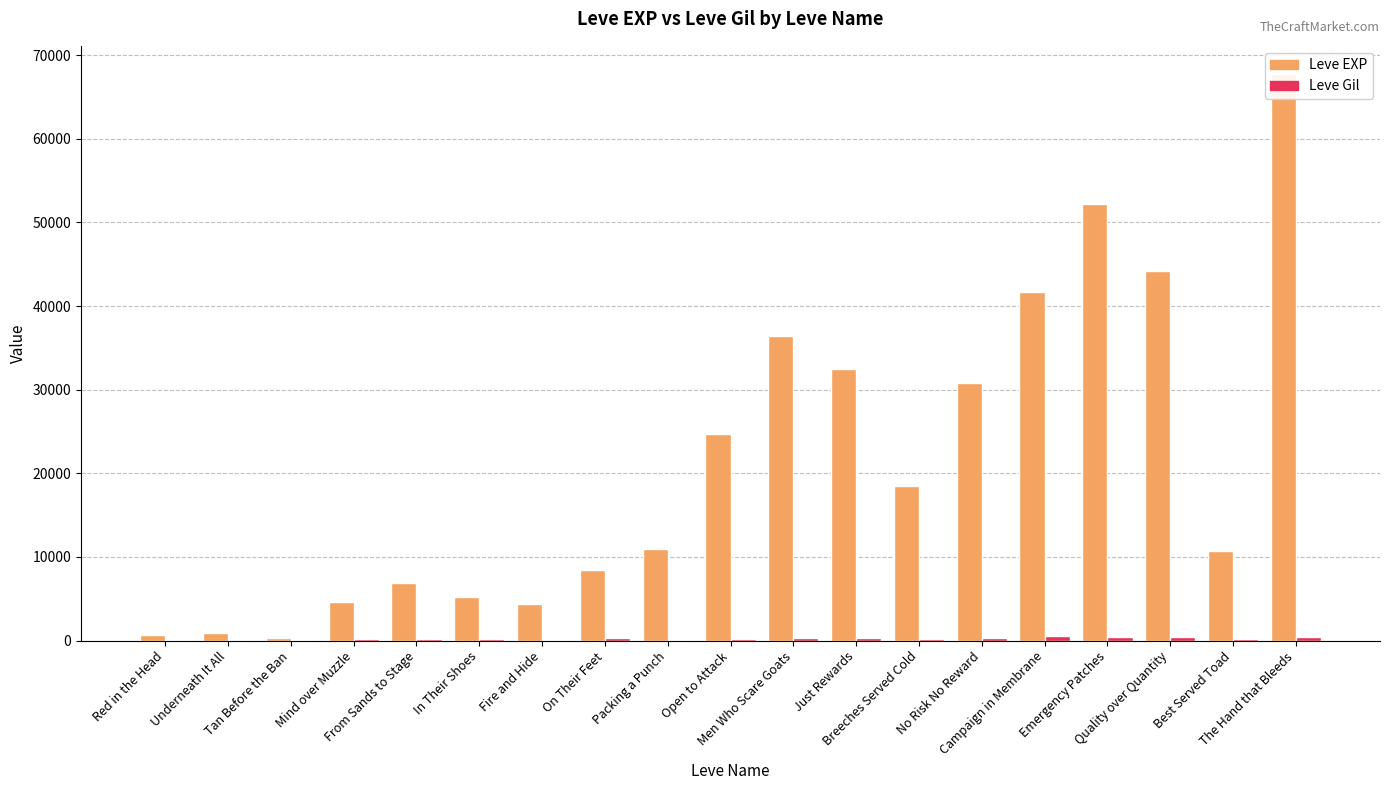

How many groups of bars are there?

19